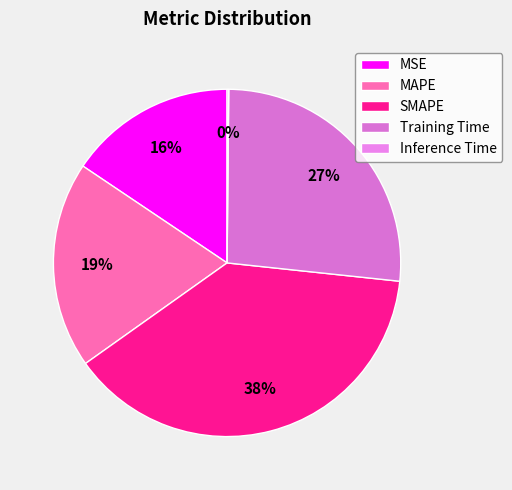

Rank the categories by value from highest to lowest.

SMAPE, Training Time, MAPE, MSE, Inference Time